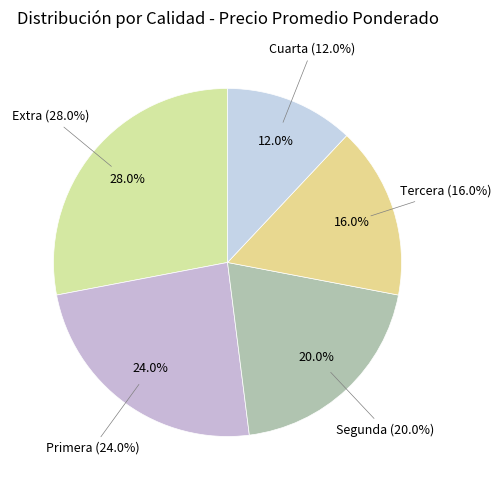

Which category has the biggest portion of the pie?

Extra